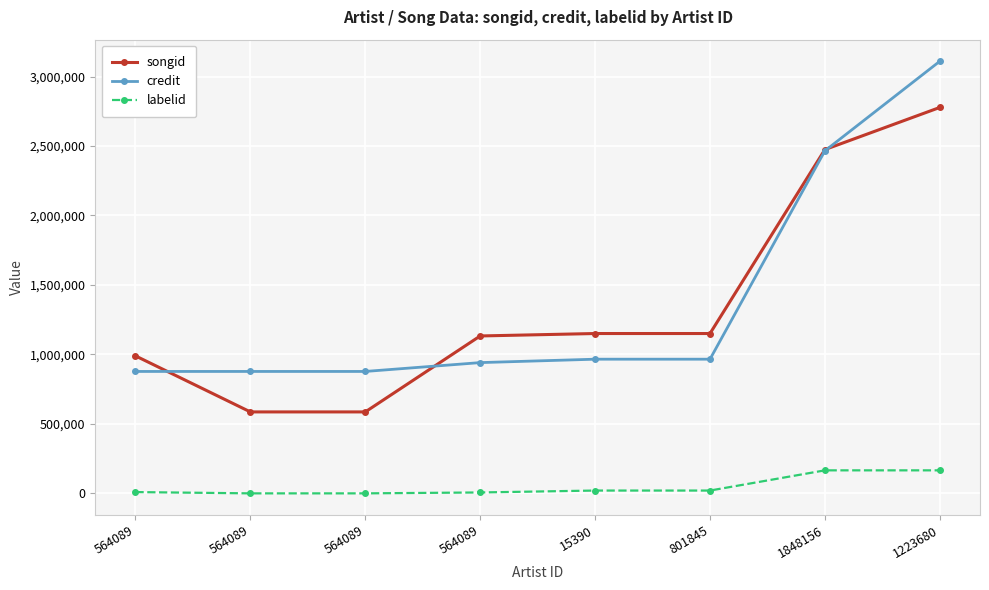

True or false: credit has a value of 2465311 at 1848156.

True